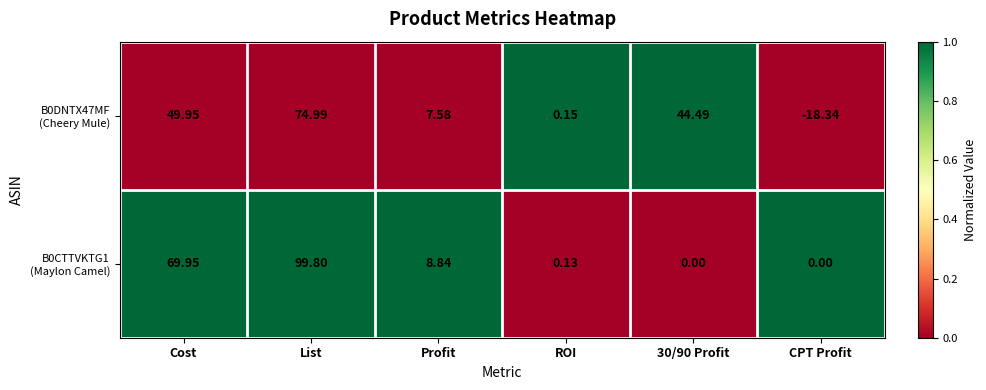

Which category has the lowest value across all series?

CPT Profit